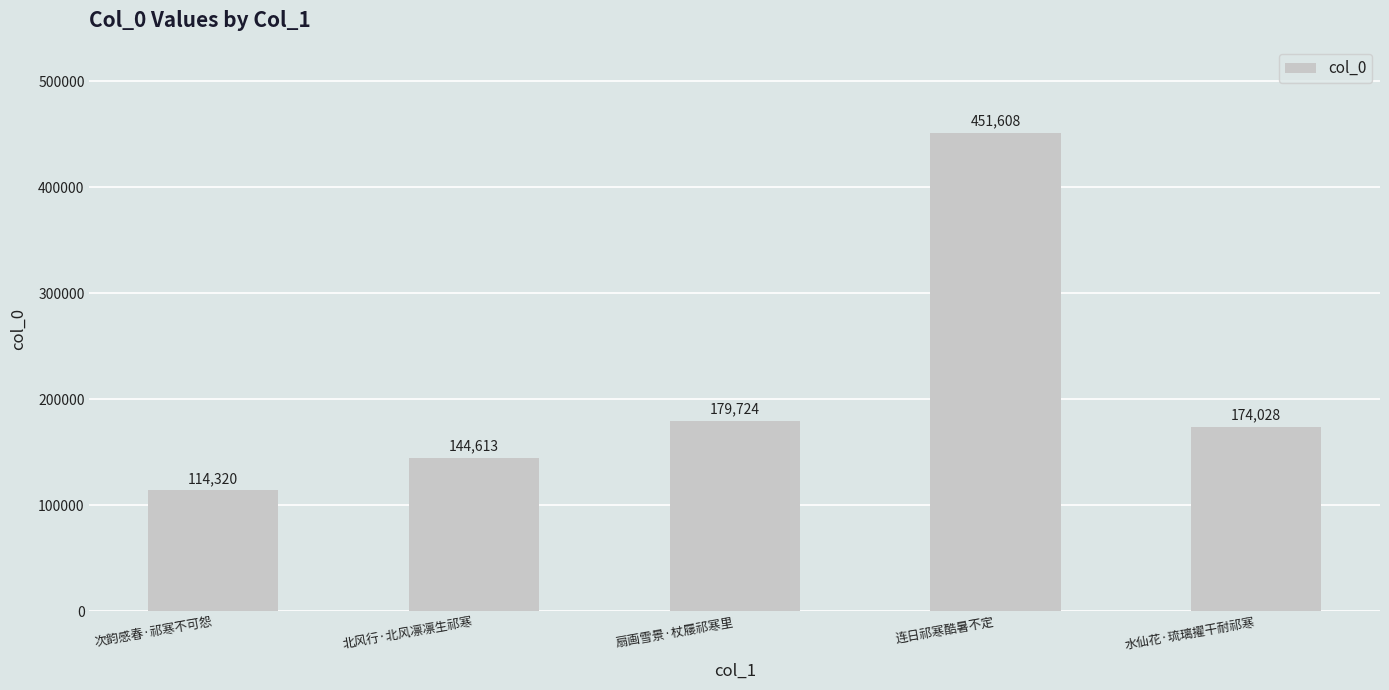

How many data points are less than 174028?

2